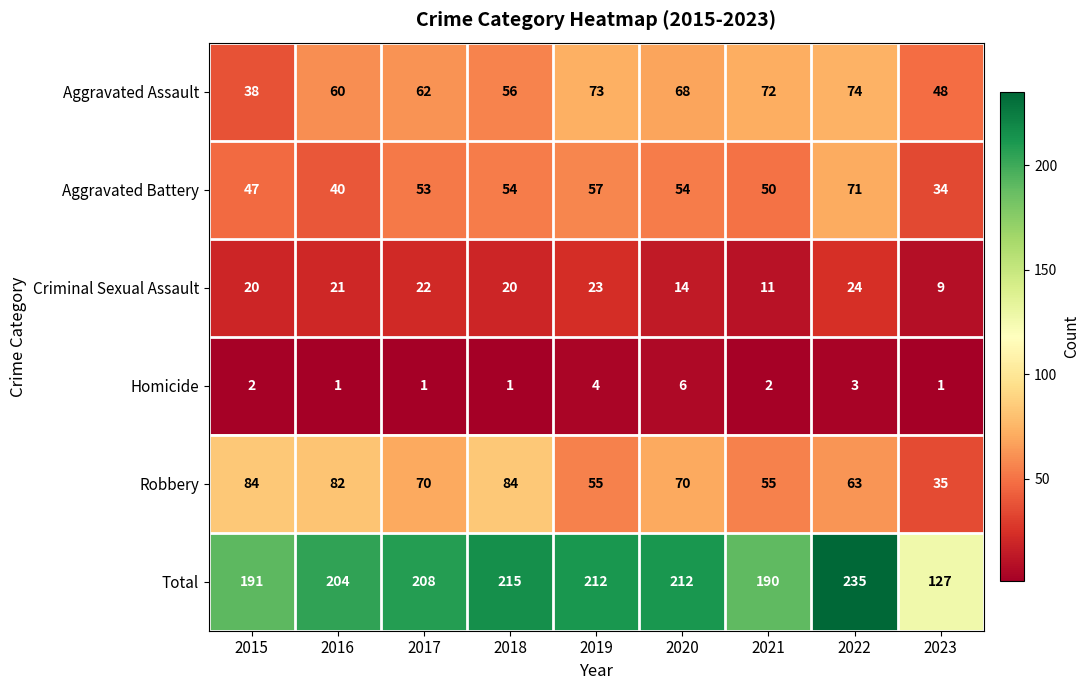

How many data points does each series have?

9